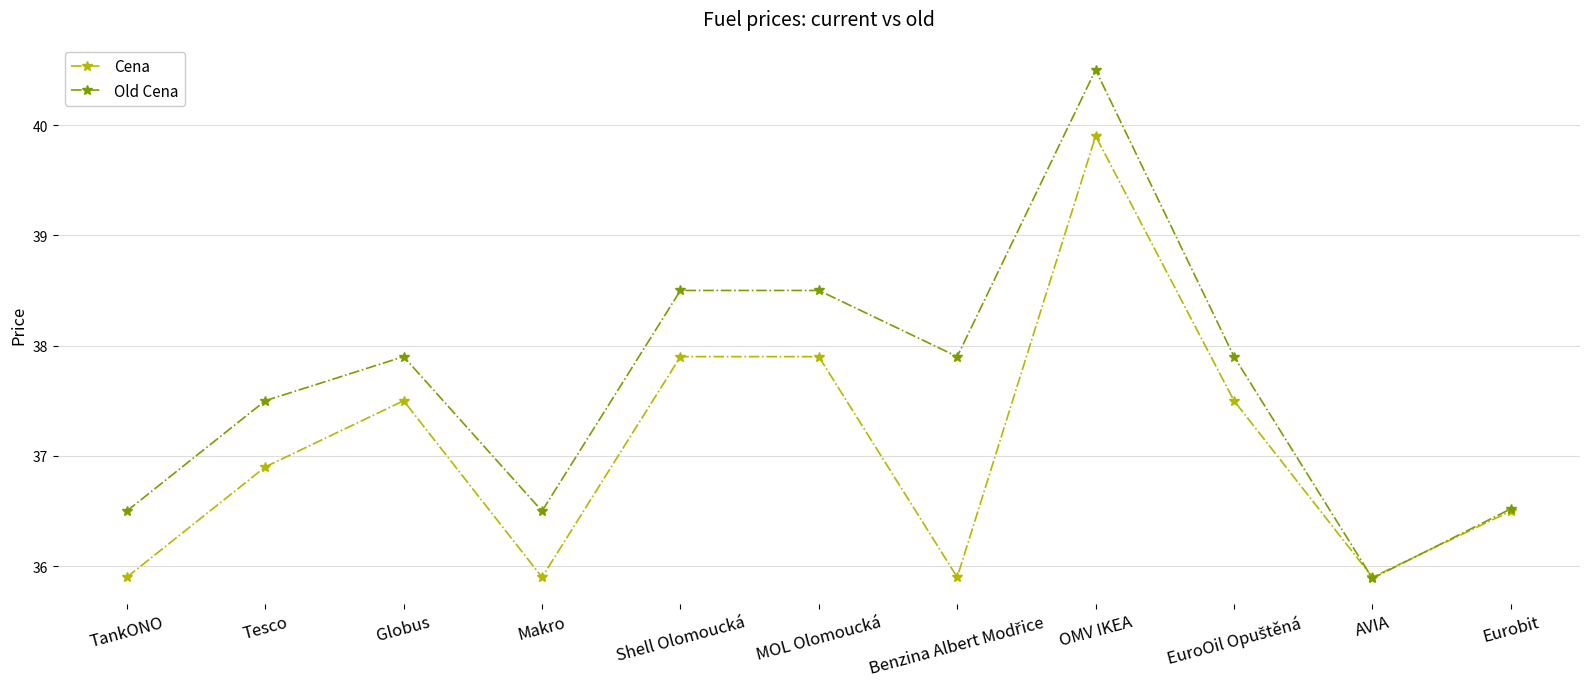

What is the difference between the maximum and second lowest values in the Cena series?

4.0